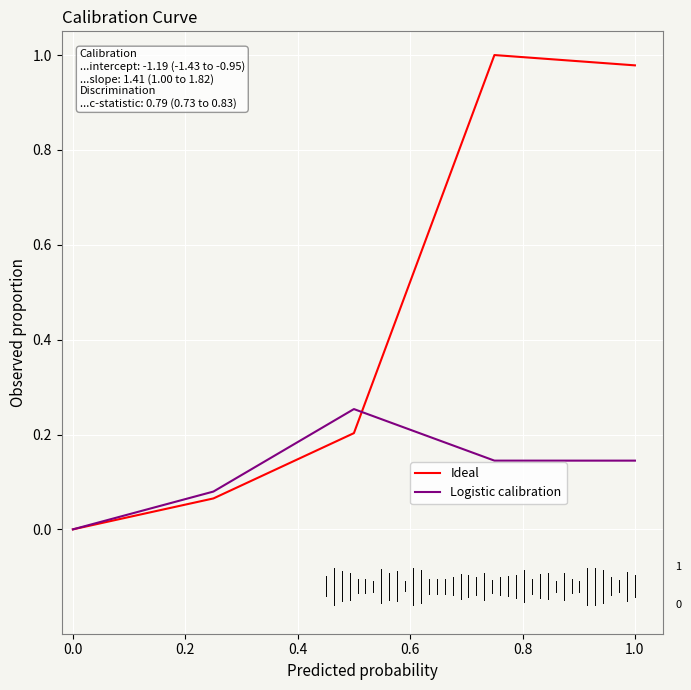

Rank the series by their maximum value, from lowest to highest.

Logistic calibration, Ideal